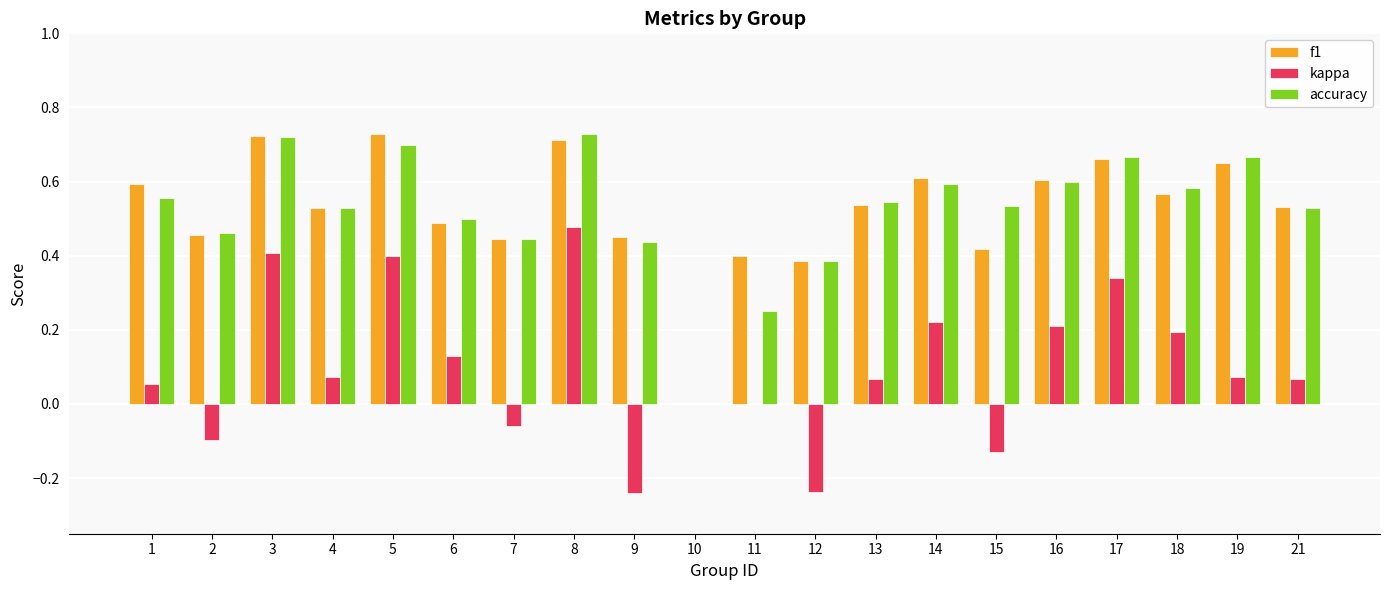

What is the sum of the accuracy values at 12 and 2?

0.8